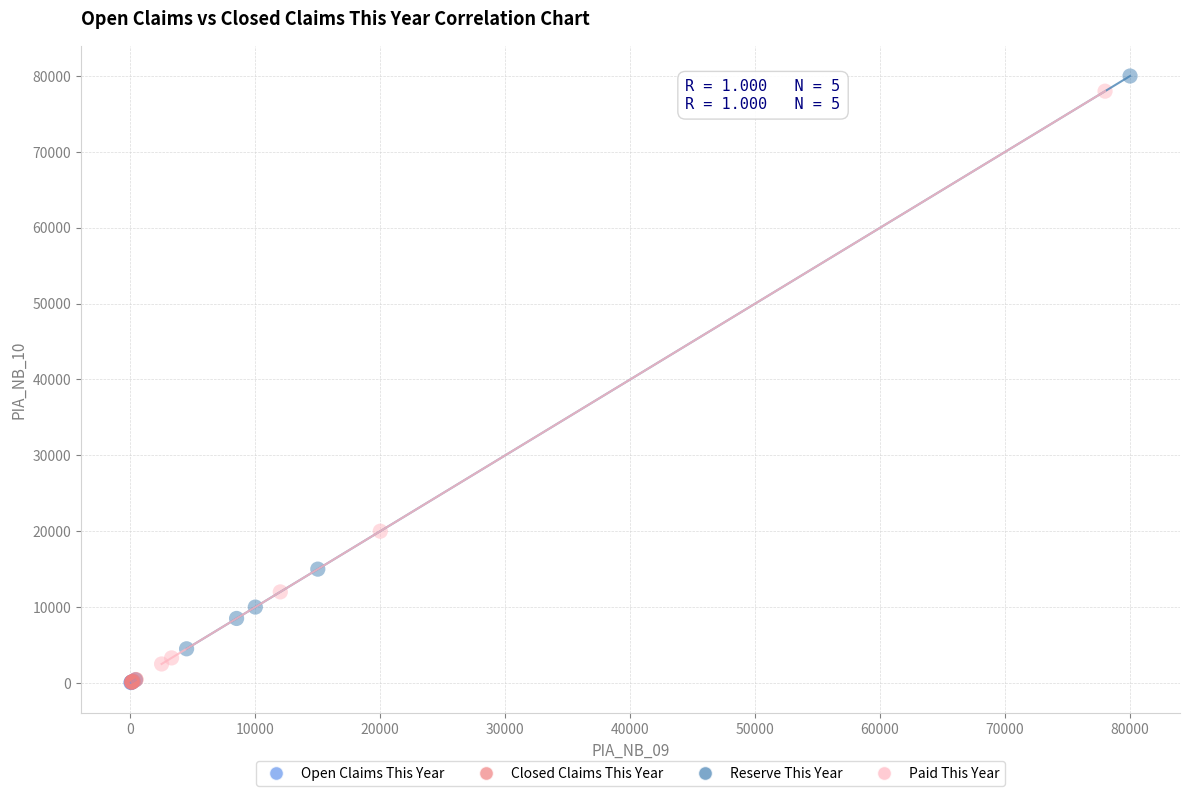

What are all the series names shown in the legend?

Open Claims This Year, Closed Claims This Year, Reserve This Year, Paid This Year